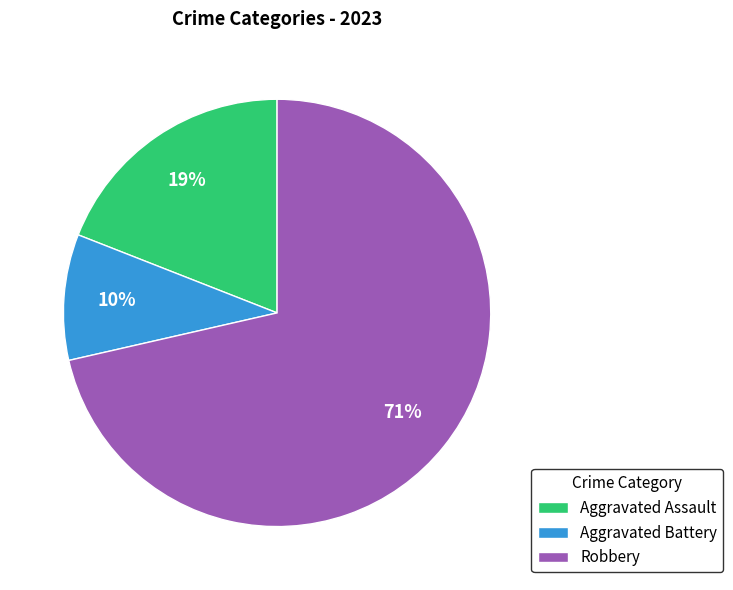

What is the ratio of the value at Aggravated Battery to the value at Robbery?

0.1